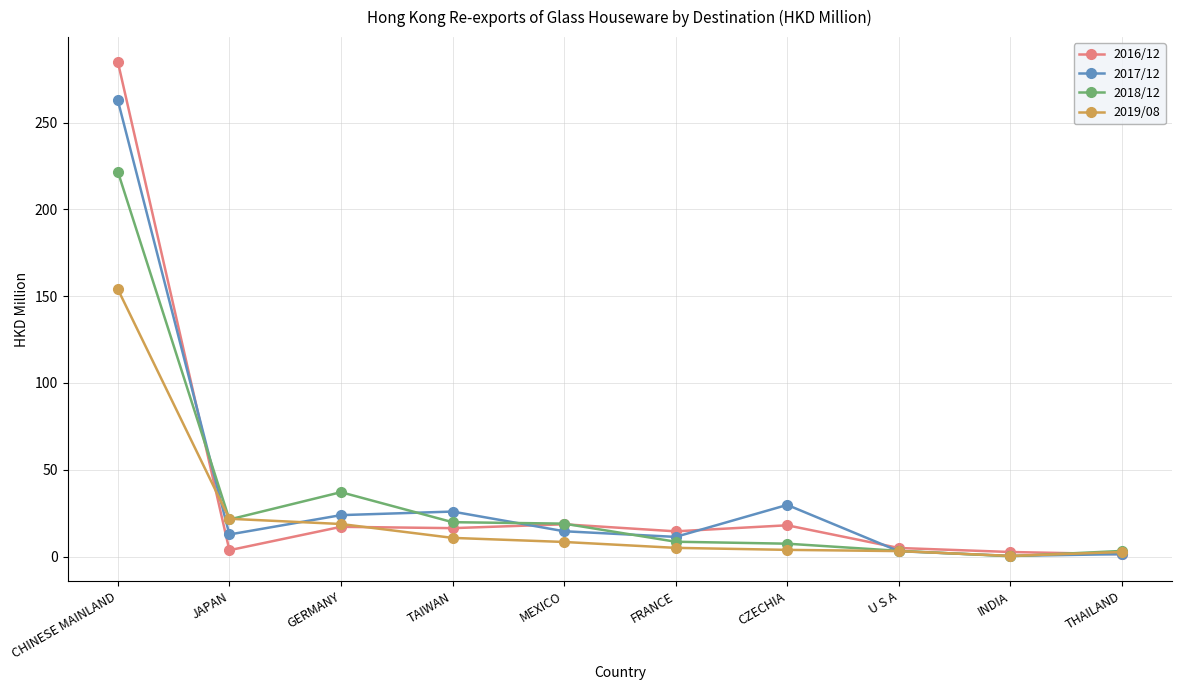

What is the total value across all series at CHINESE MAINLAND?

923.7